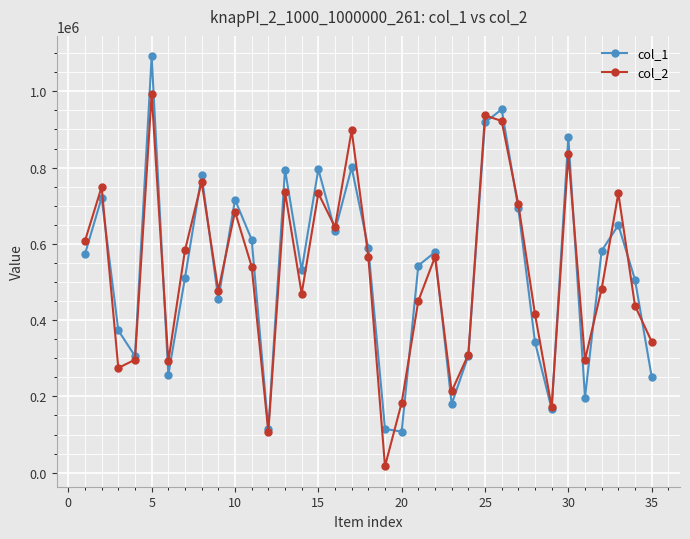

How many lines are shown in the chart?

2